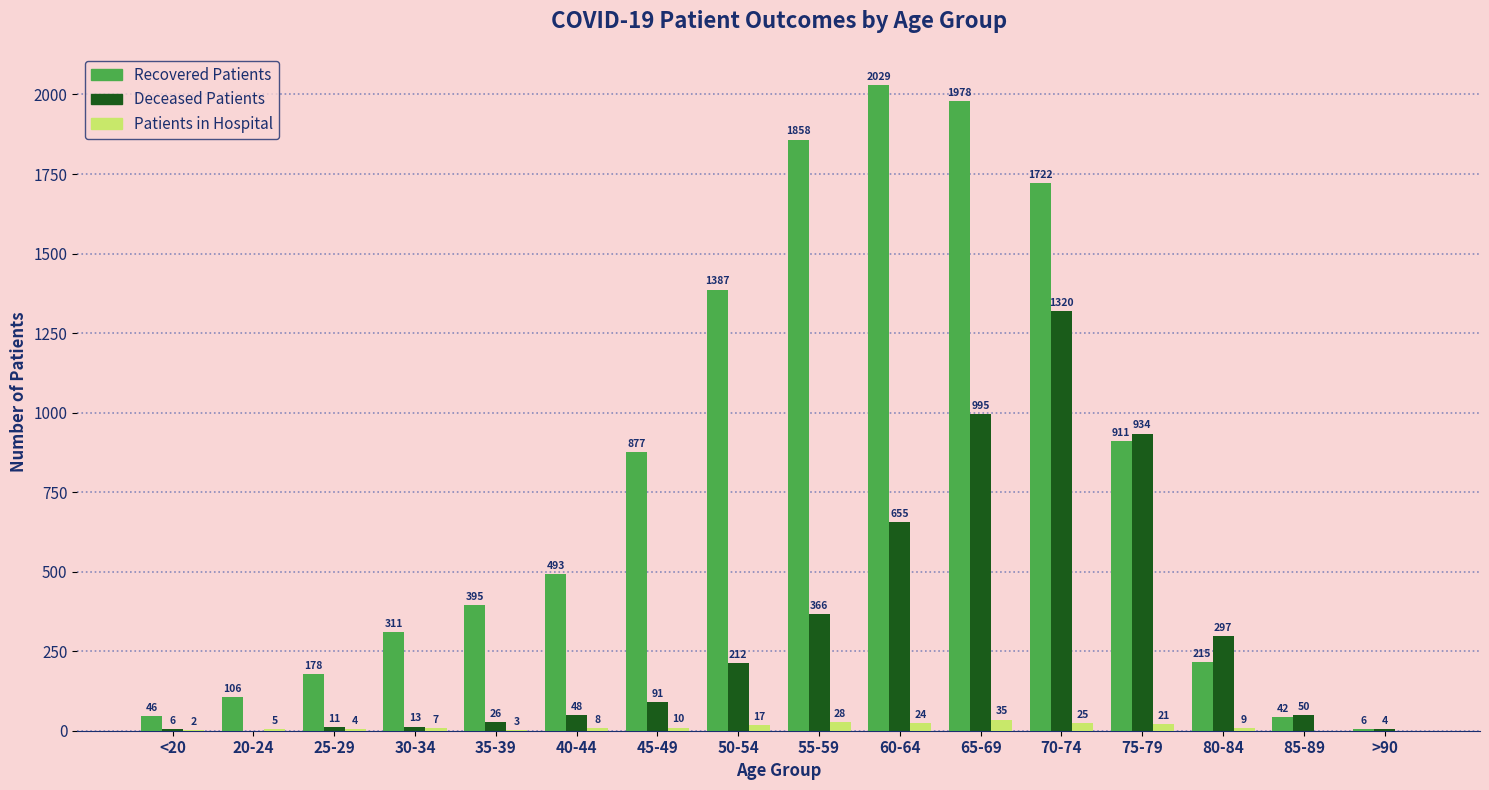

At which category is the sum across all series the highest?

70-74